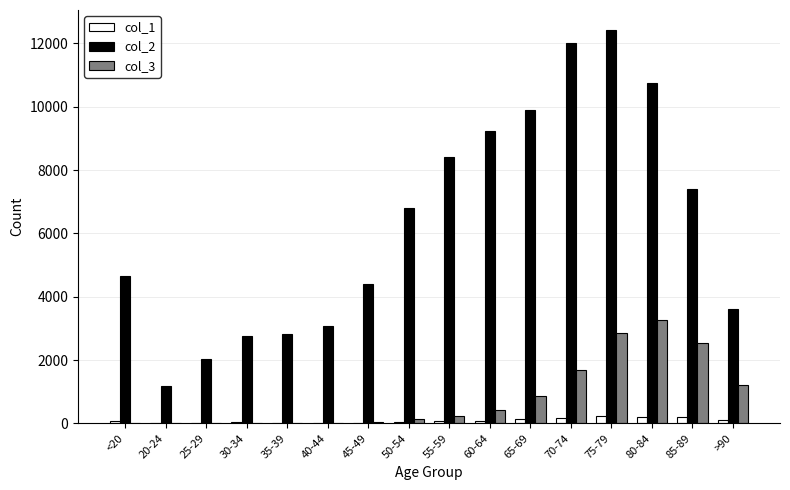

At which category does the chart reach its peak across all series?

75-79